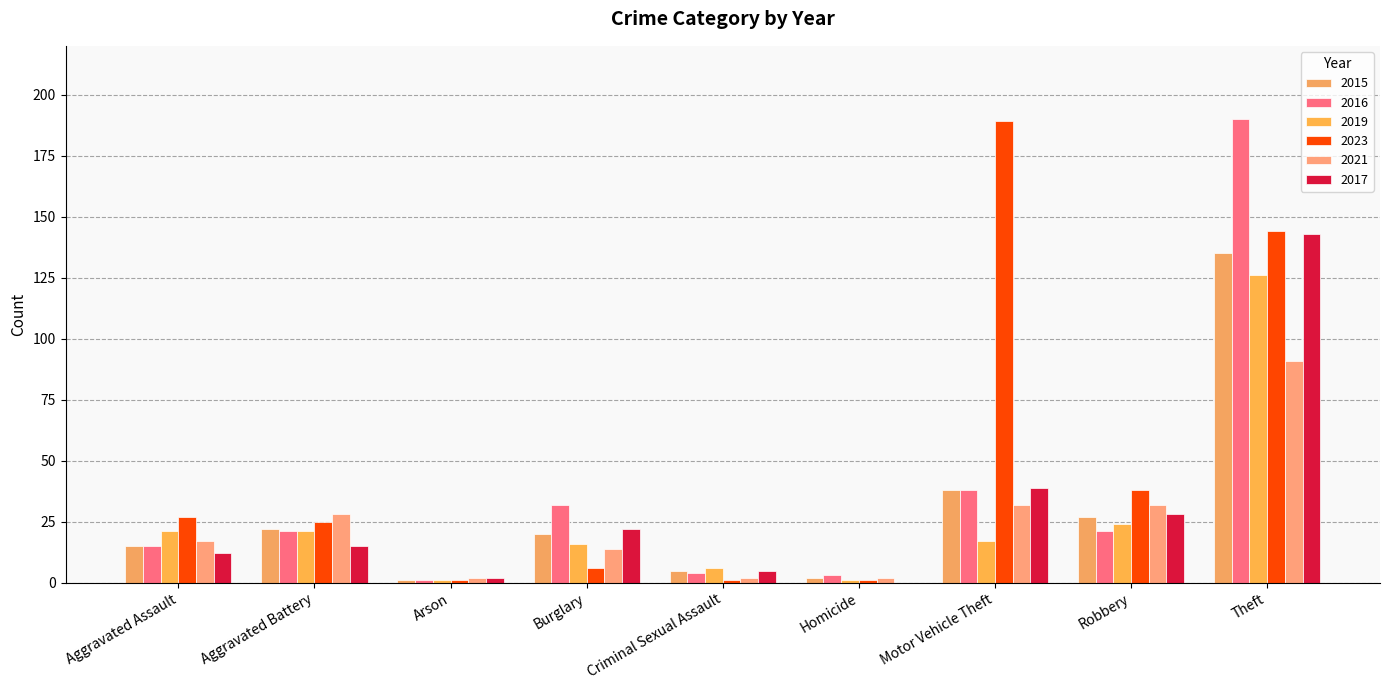

What is the spread (max minus min) of values at Arson?

1